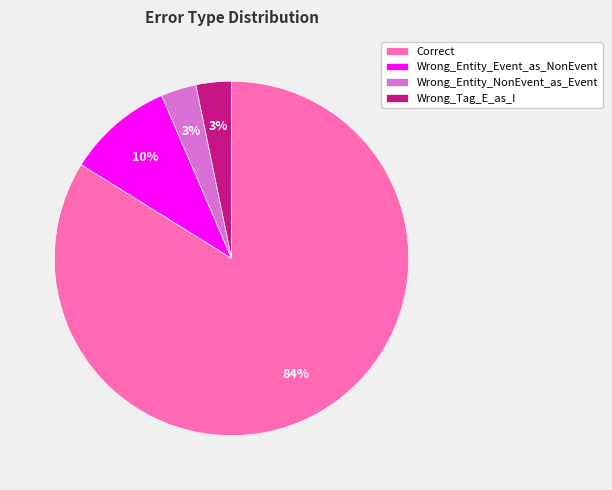

Between Correct and Wrong_Tag_E_as_I, which is larger?

Correct